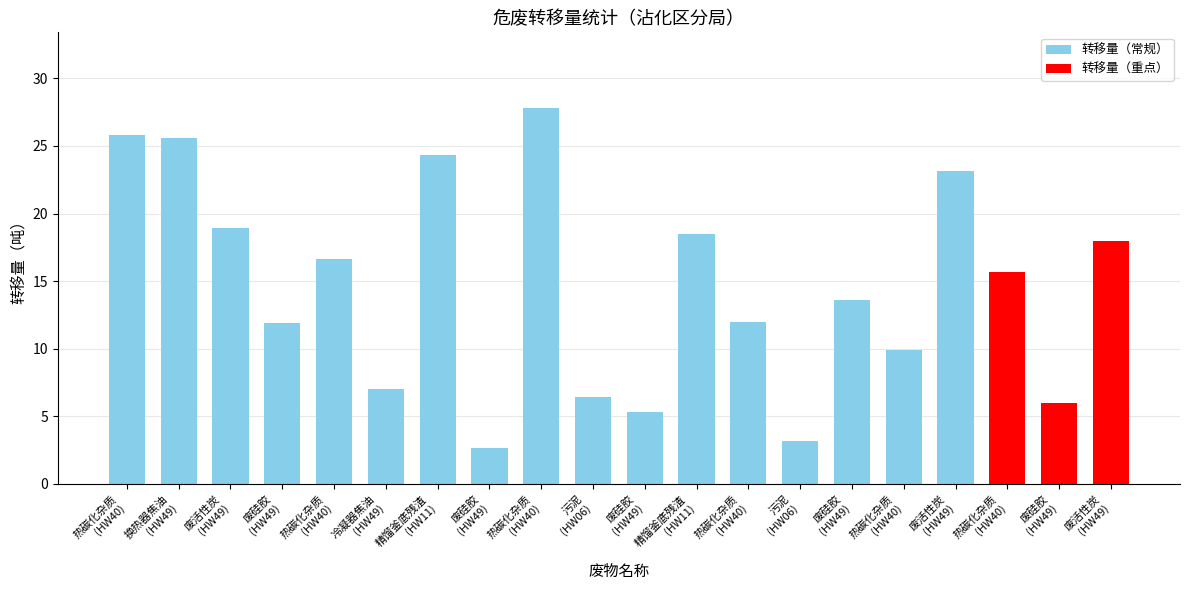

The chart shows a value of 2.9 at HW06. True or false?

False